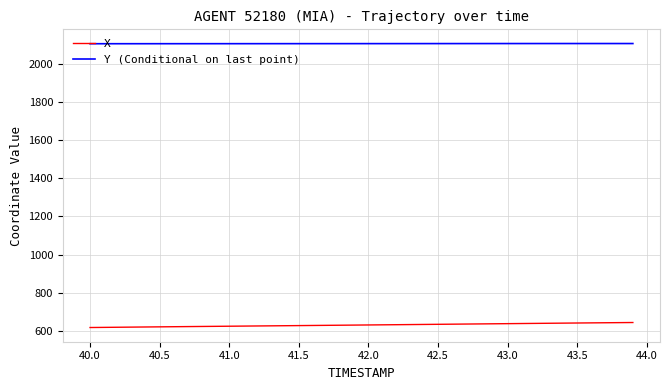

What is the minimum value for Y (Conditional on last point)?

2106.4